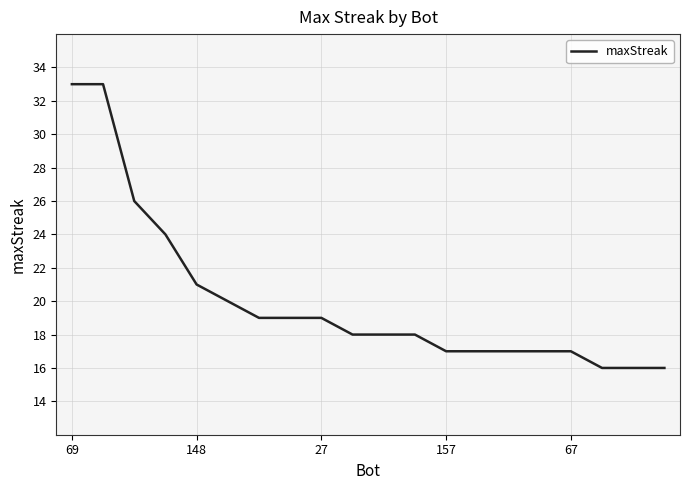

What is the difference between the maximum and minimum values?

17